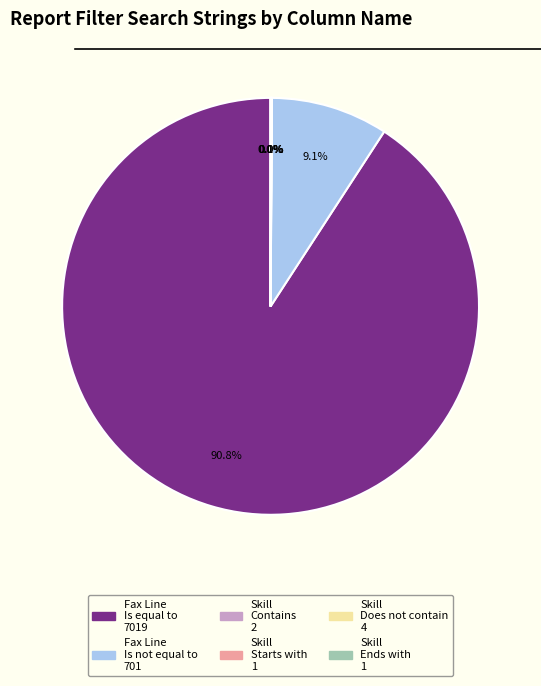

Is there any slice that represents more than half of the pie?

Yes